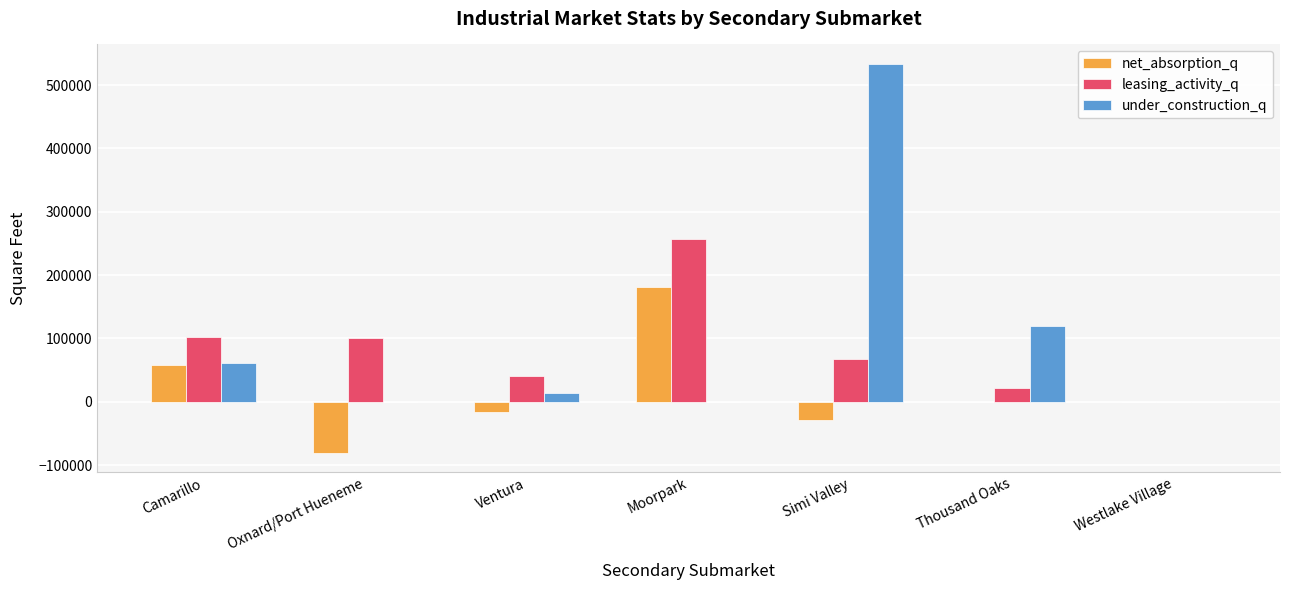

What is the highest value of the net_absorption_q series?

180916